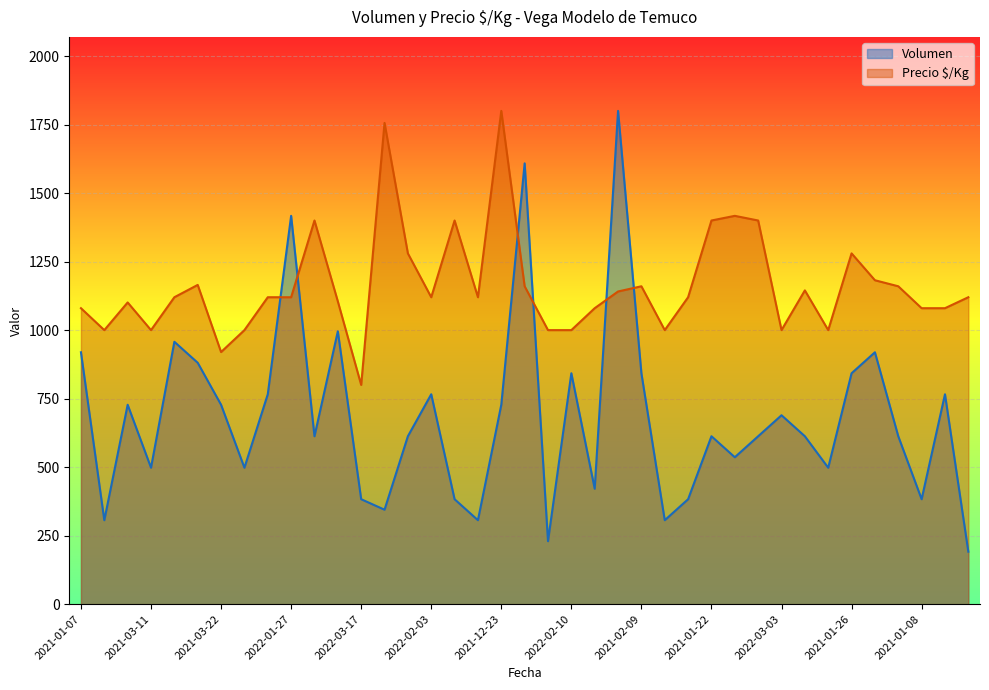

Which has a higher value, 2021-01-13 or 2021-03-22?

2021-01-13